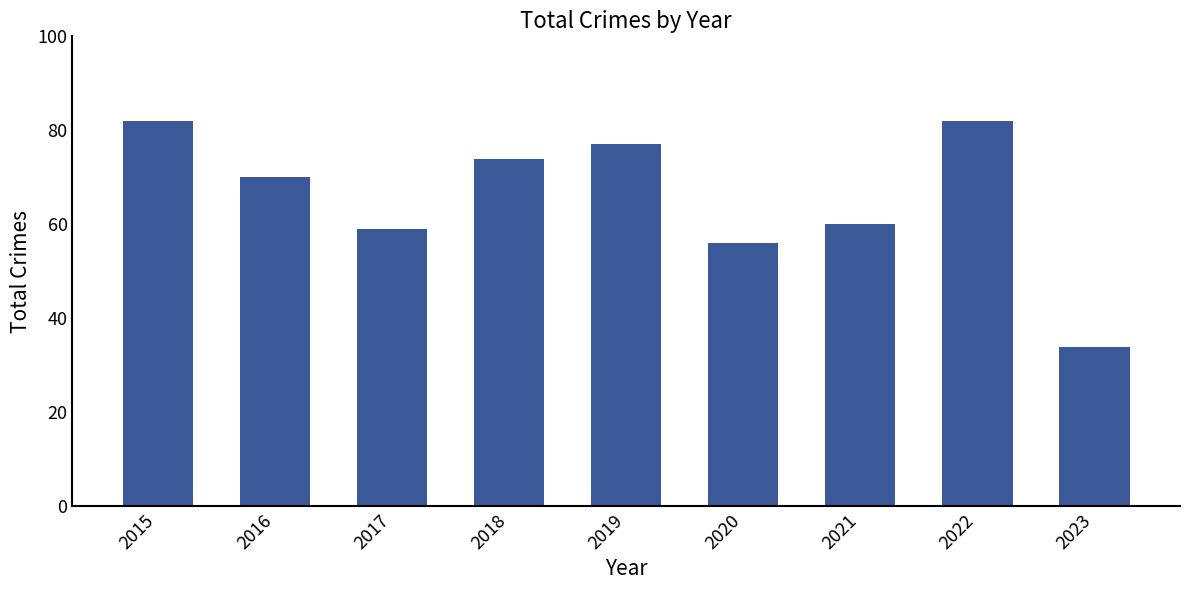

What is the minimum value shown in the chart?

34